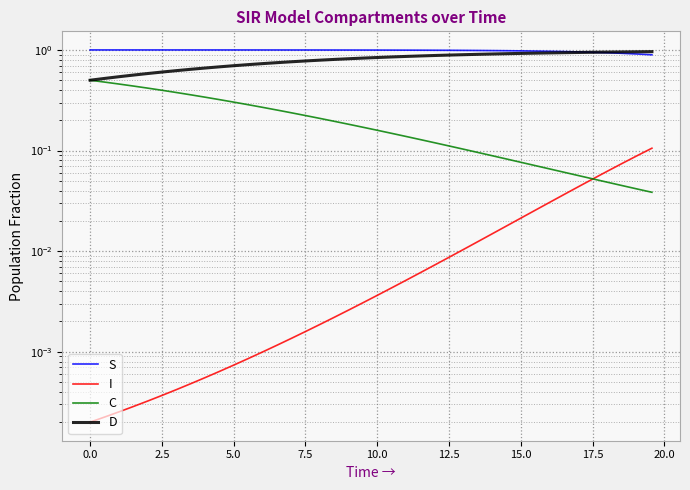

What is the spread (max minus min) of values at 20.0?

1.0